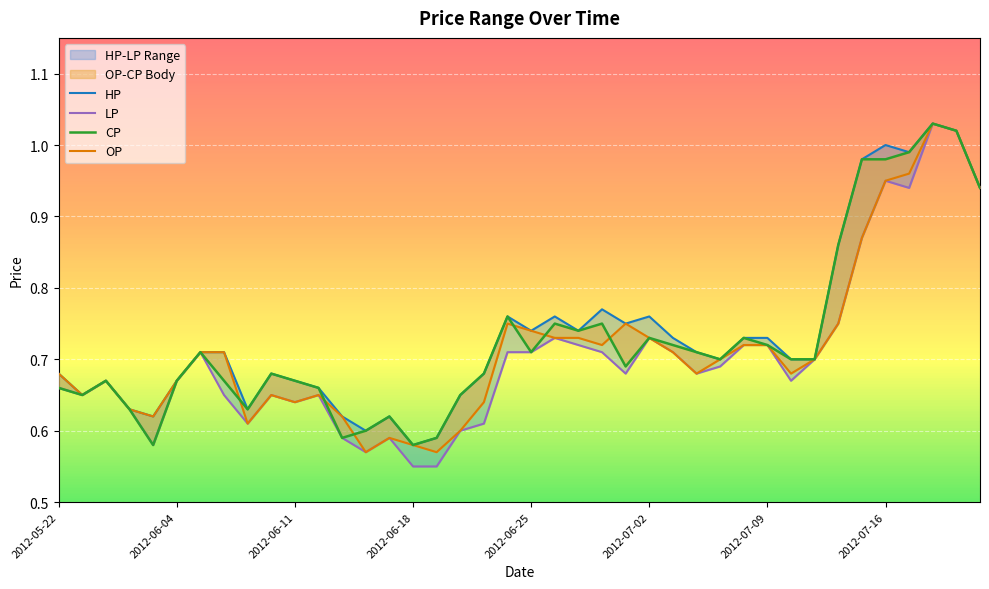

What is the sum of all OP values?

28.6